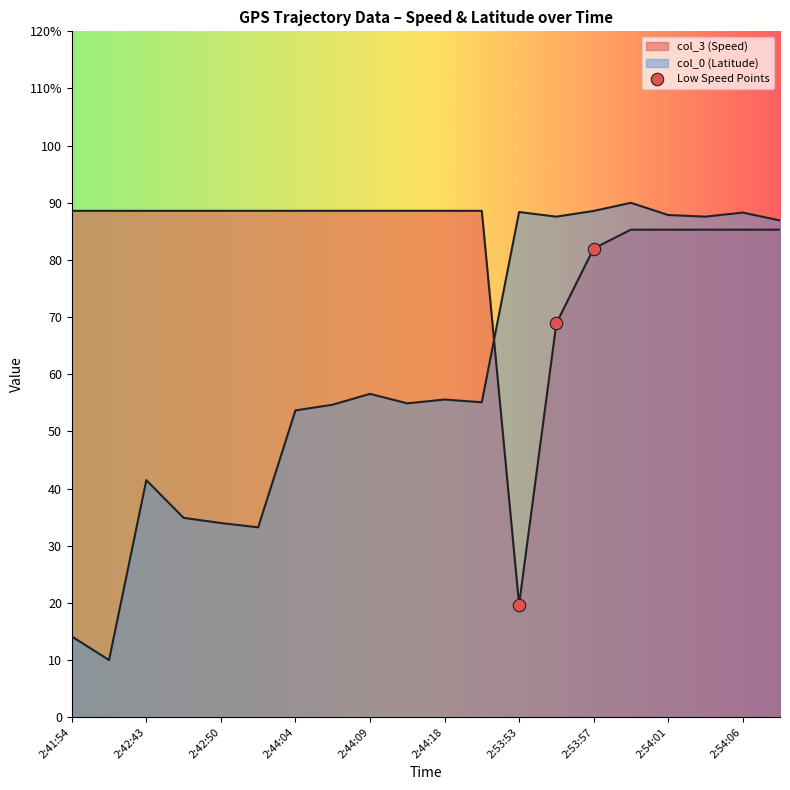

Is the value of col_3 at 2:44:04 greater than the value of col_0 at 2:54:03?

Yes